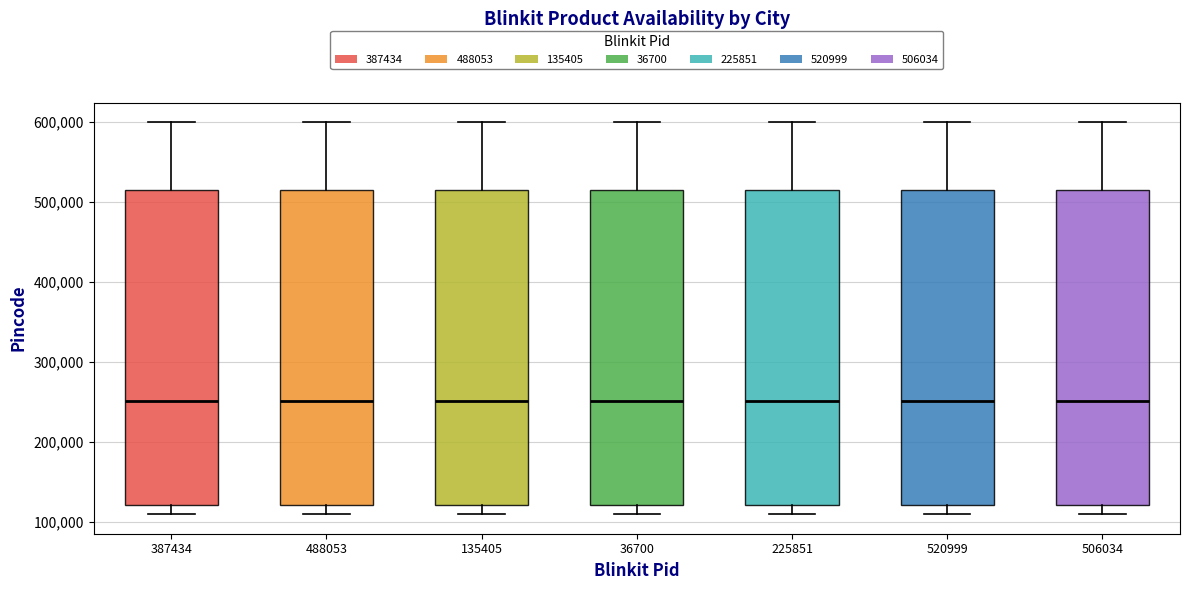

Reading left to right, transcribe this box plot: for each box, give where its median line is, the range the box spans, and where its two whiskers end, as read against the y-axis. The values are not printed on the chart, so give them approximately, as read against the axis.

387434: median 250000, box 120000 to 520000, whiskers 110000 to 600000
488053: median 250000, box 120000 to 520000, whiskers 110000 to 600000
135405: median 250000, box 120000 to 520000, whiskers 110000 to 600000
36700: median 250000, box 120000 to 520000, whiskers 110000 to 600000
225851: median 250000, box 120000 to 520000, whiskers 110000 to 600000
520999: median 250000, box 120000 to 520000, whiskers 110000 to 600000
506034: median 250000, box 120000 to 520000, whiskers 110000 to 600000